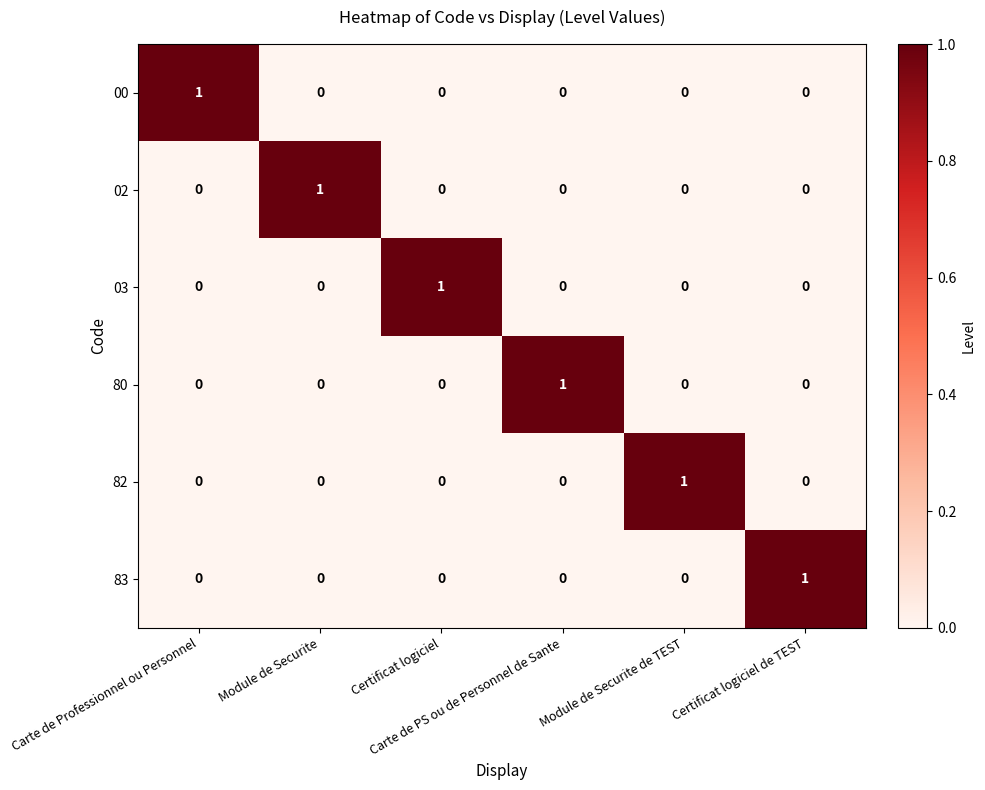

What is the total value across all series at Carte de Professionnel ou Personnel?

1